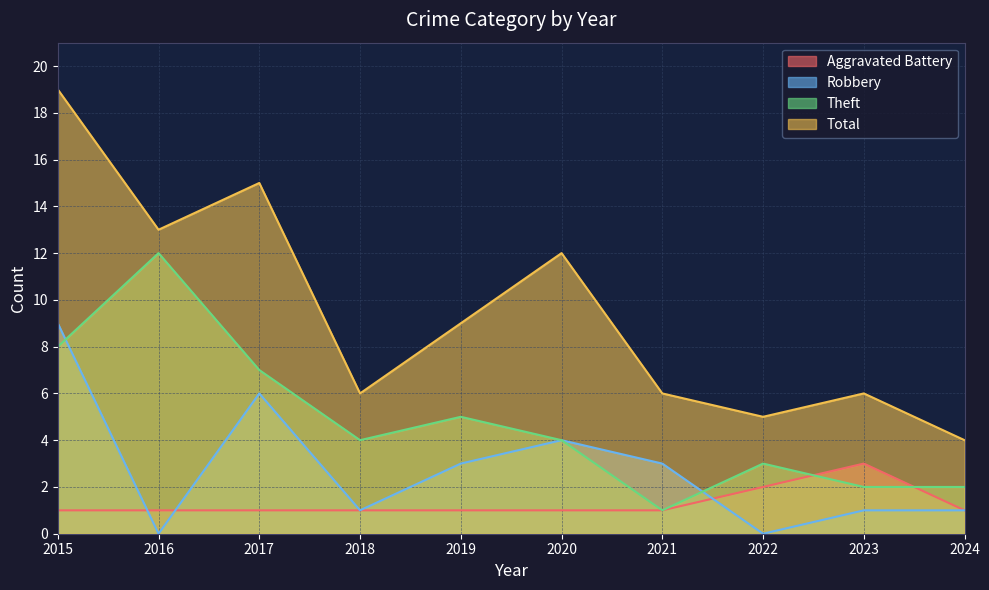

What is the sum of all Theft values?

48